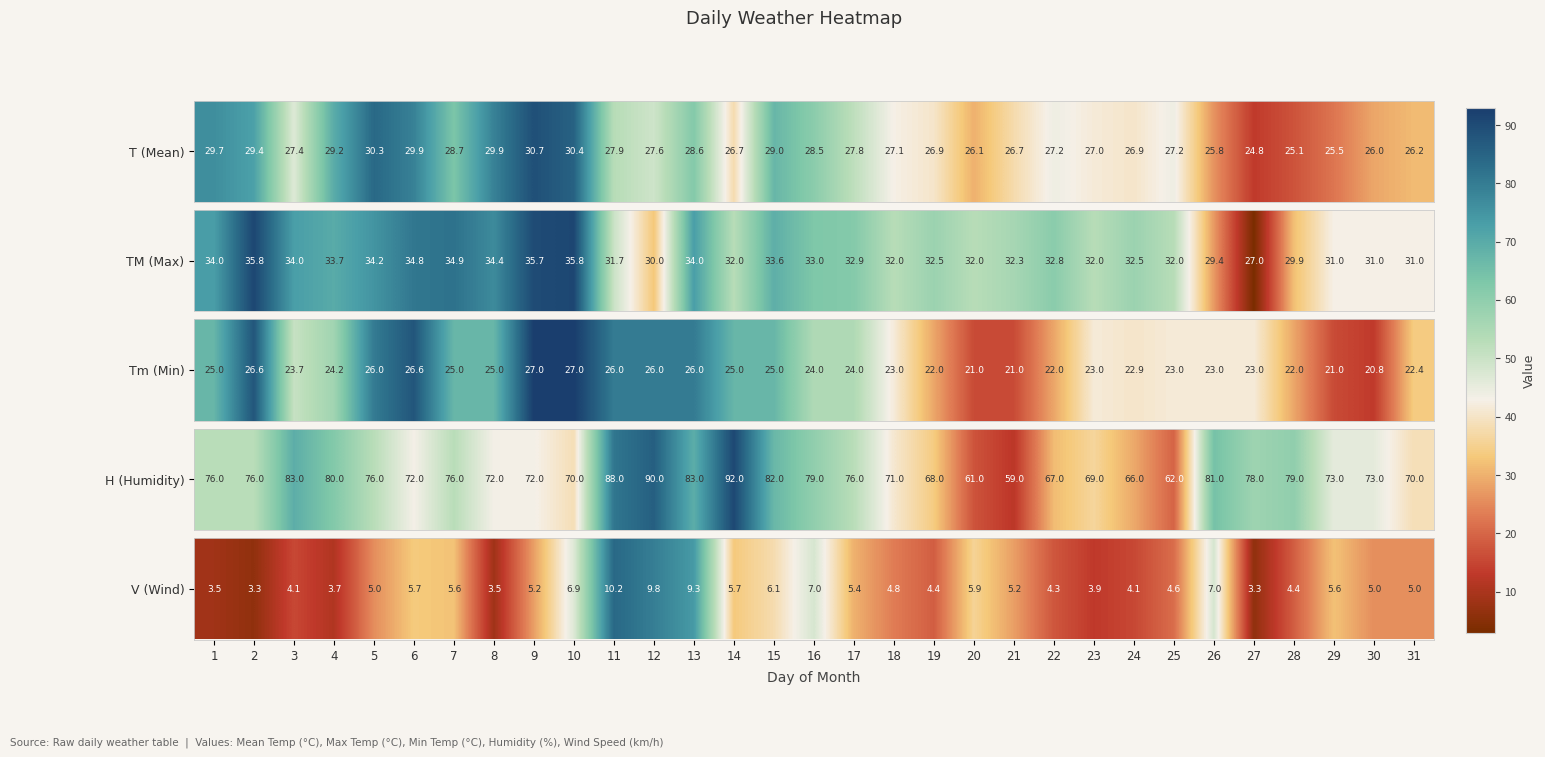

Is it true that the value at 3 is 2.8?

False